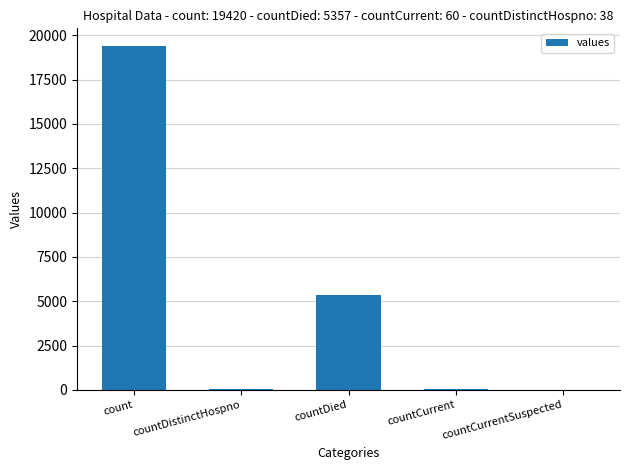

What is the sum of all values?

24875